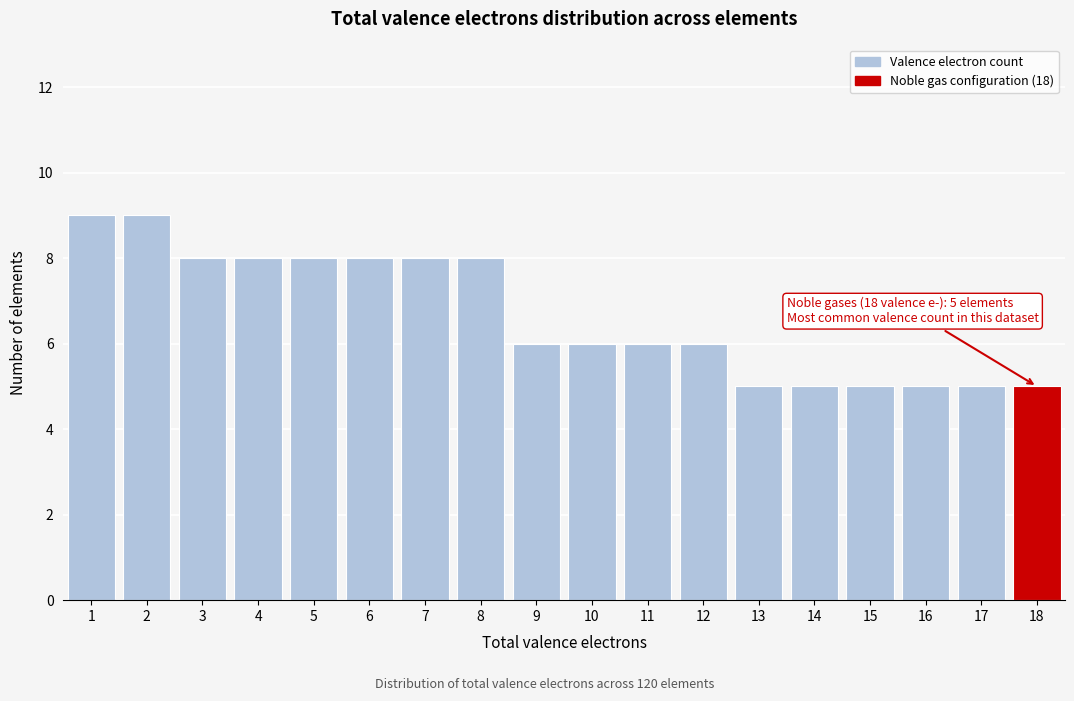

Reading left to right, extract all data points from this chart.

1=9	2=9	3=8	4=8	5=8	6=8	7=8	8=8	9=6	10=6	11=6	12=6	13=5	14=5	15=5	16=5	17=5	18=5